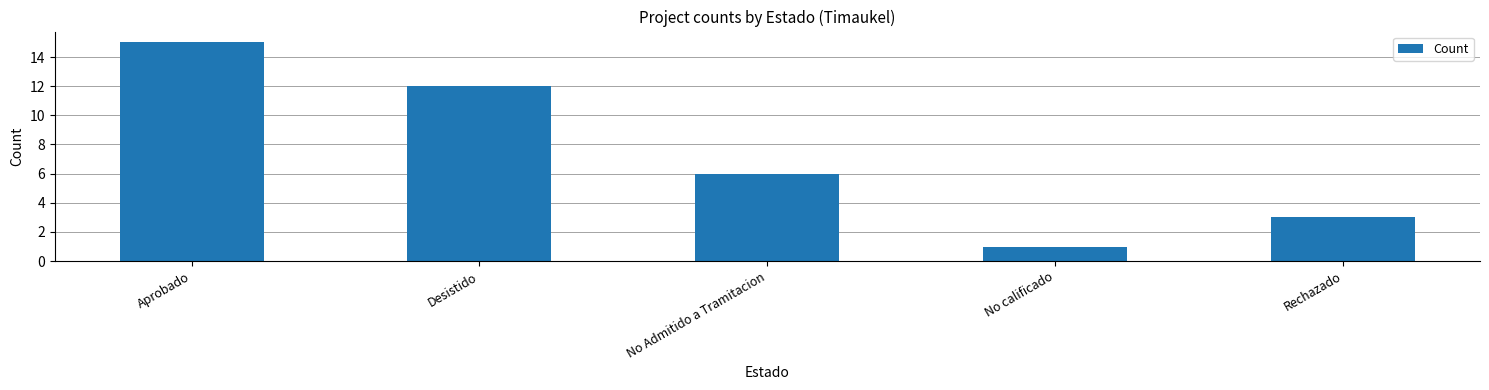

What is the sum of all values?

37